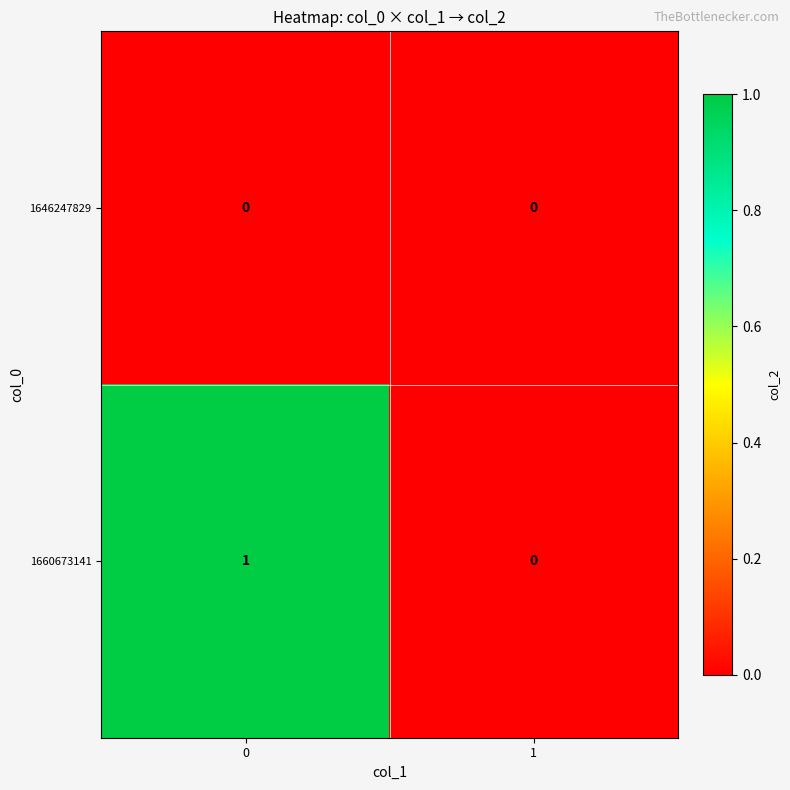

Reading left to right, transcribe all the data shown in this chart.

1646247829: 0=0	1=0
1660673141: 0=1	1=0